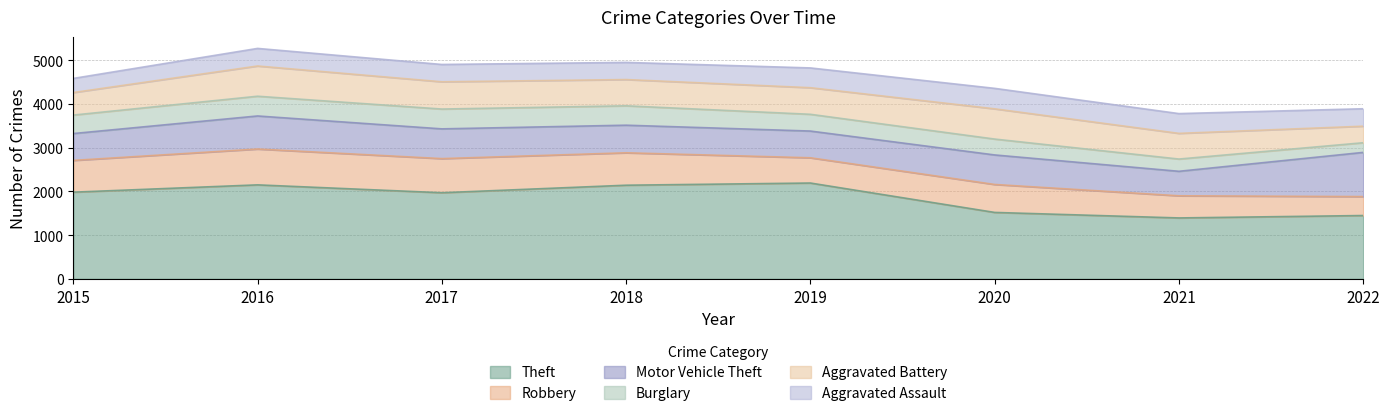

At which category does Burglary reach its first local peak?

2017